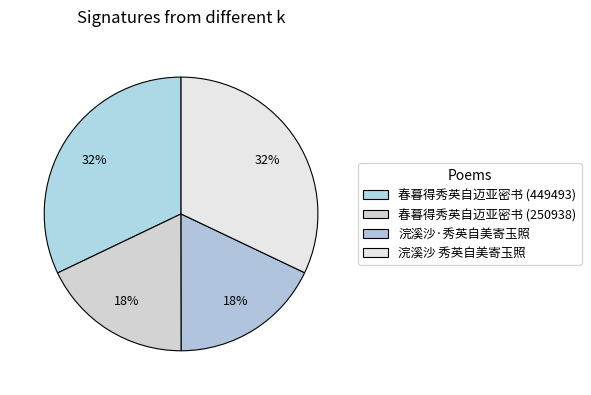

How many slices are in this pie chart?

4